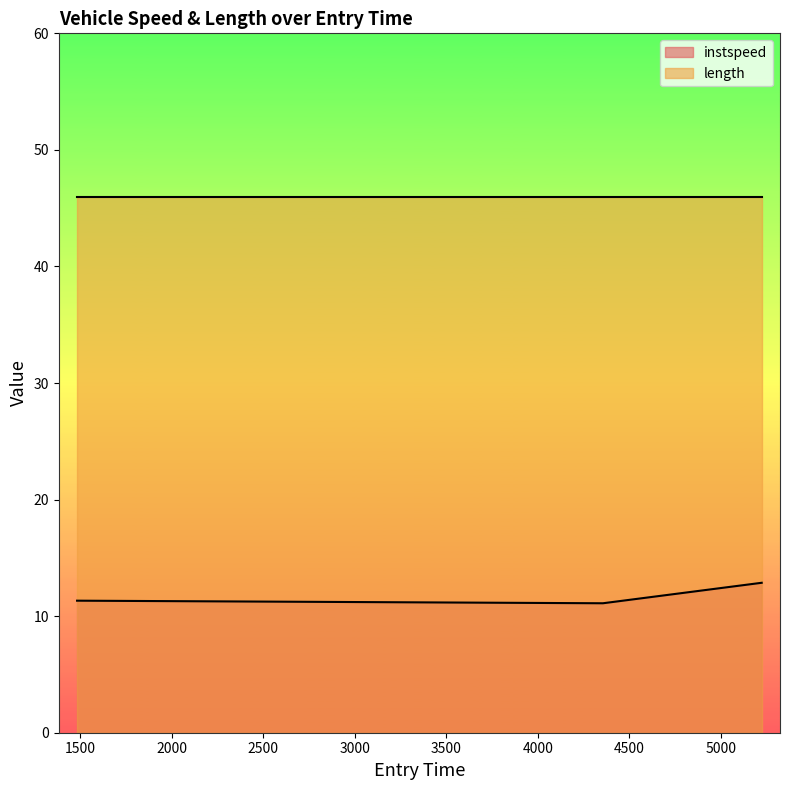

The value at 4356.56937871792 is 19.8. True or false?

False